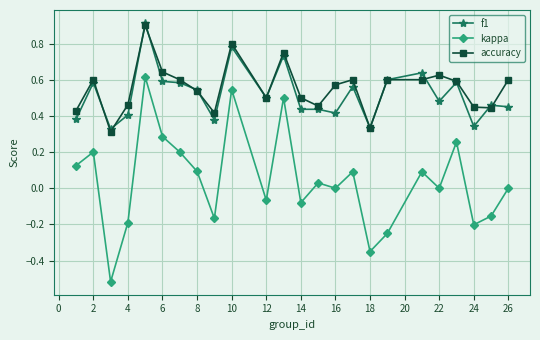

True or false: kappa has more than 1 interior local peaks.

True